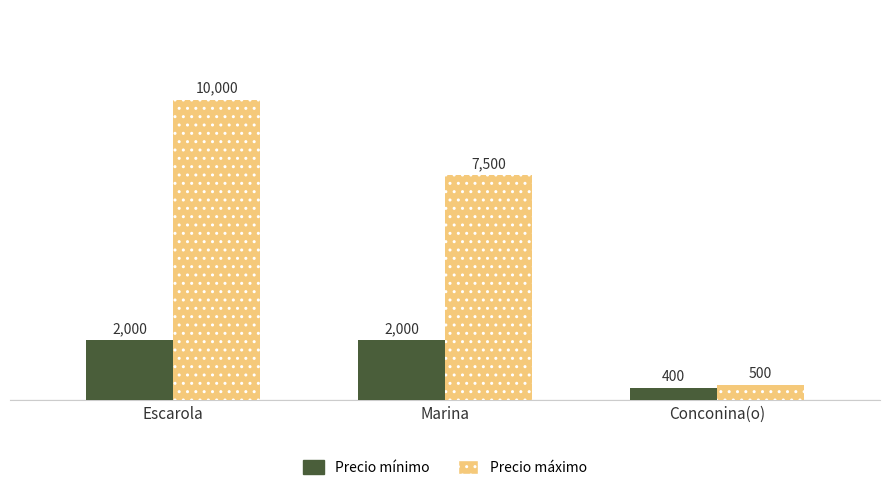

What is the difference between the highest and lowest values at Escarola?

8000